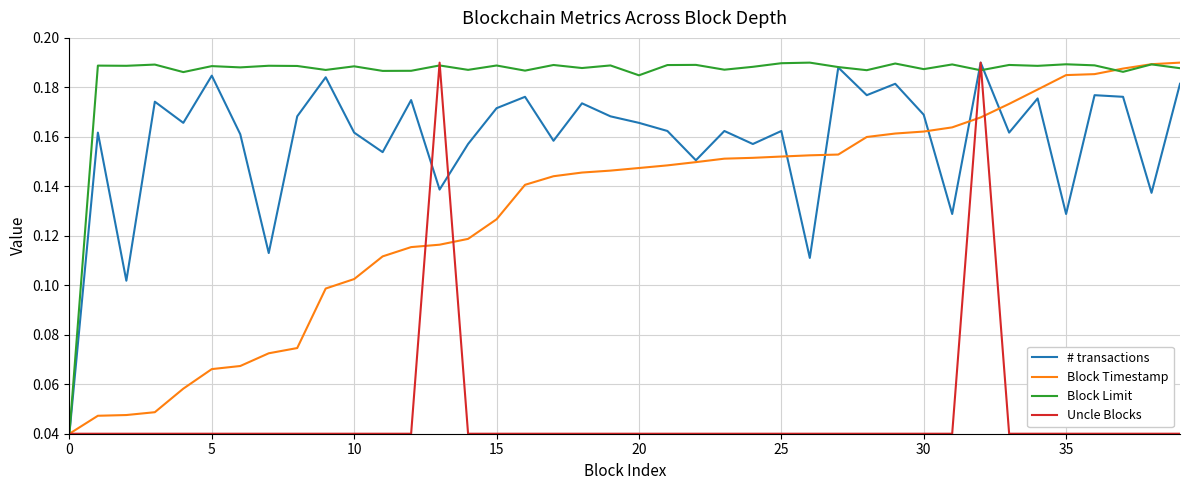

Count the # transactions values in the range 0 to 1.

40